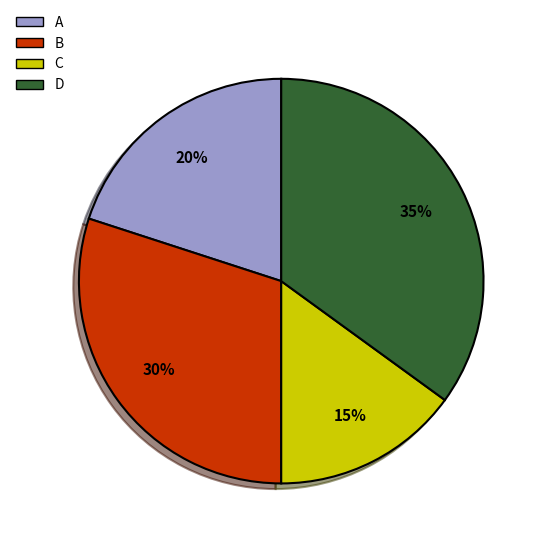

Count the number of slices in the pie.

4